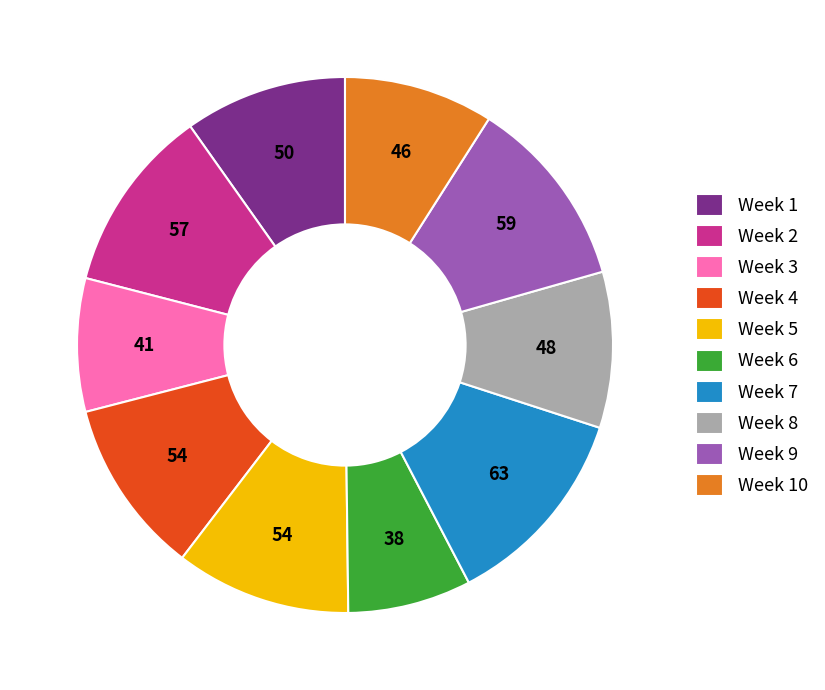

Is the sum of Week 5 and Week 2 greater than half?

No